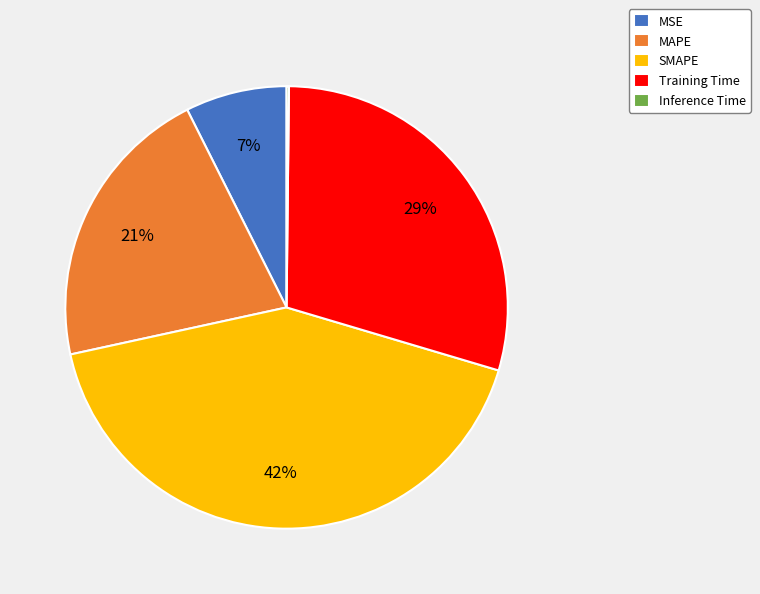

To the nearest percent, what is the difference between the largest and smallest slice percentages?

42%